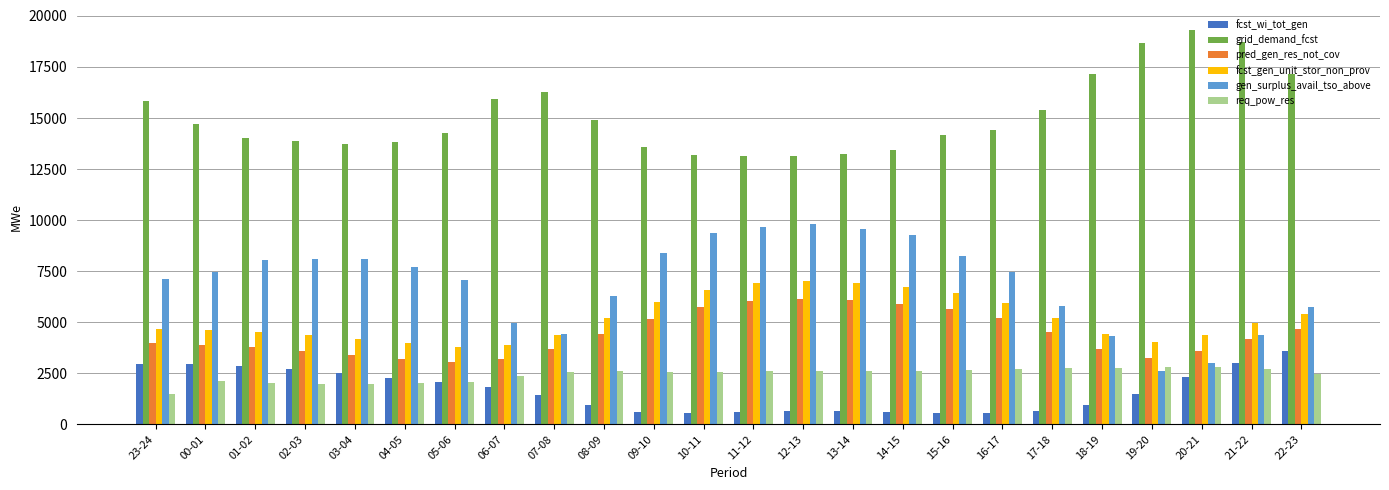

What are all the series names shown in the legend?

fcst_wi_tot_gen, grid_demand_fcst, pred_gen_res_not_cov, fcst_gen_unit_stor_non_prov, gen_surplus_avail_tso_above, req_pow_res